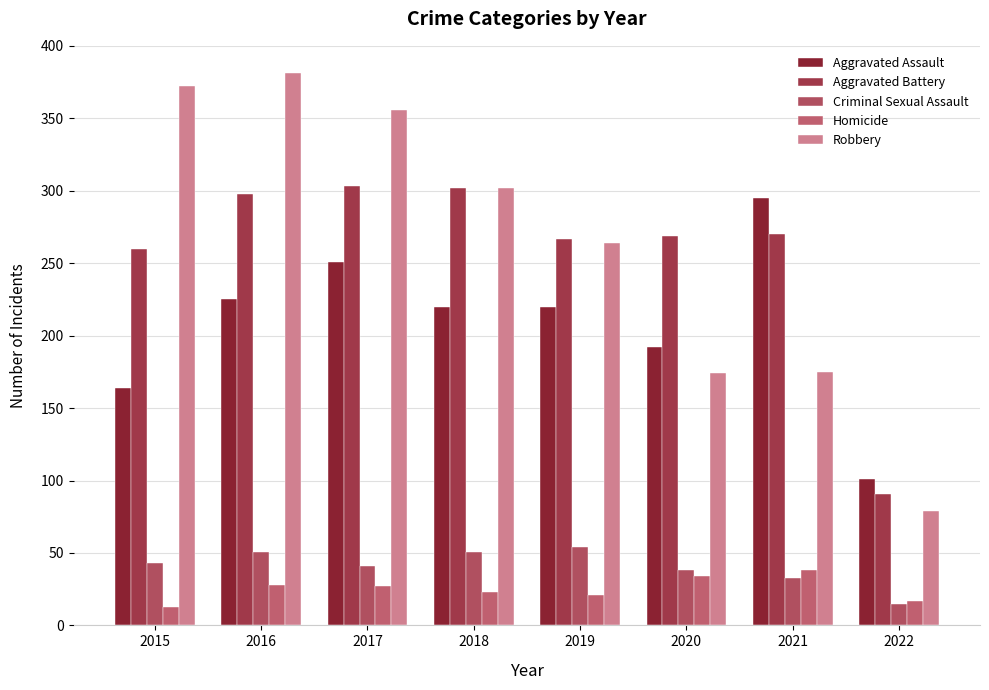

Does the chart contain stacked bars?

No